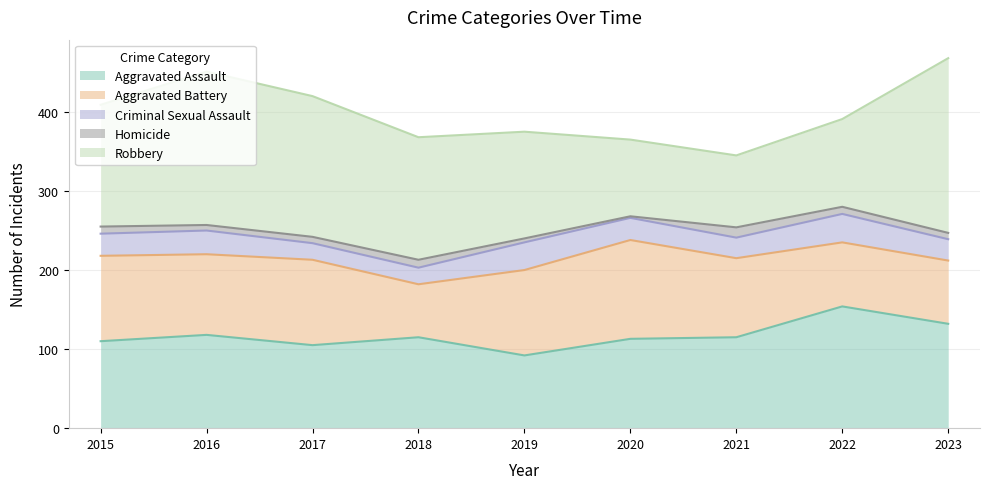

Rank the series by their maximum value, from lowest to highest.

Homicide, Criminal Sexual Assault, Aggravated Battery, Aggravated Assault, Robbery